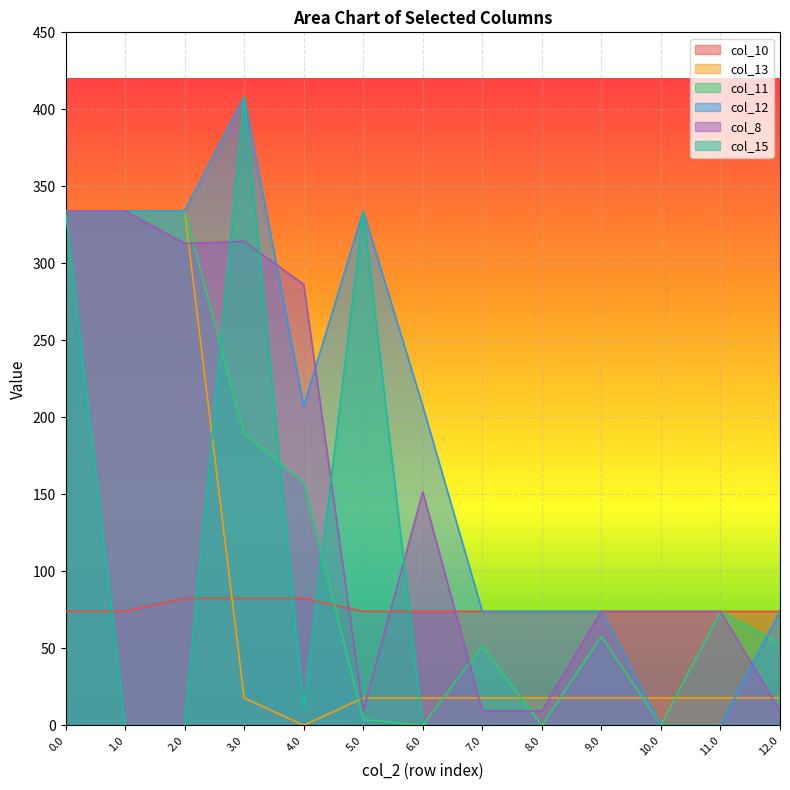

What is the total value across all series at 10.0?

165.8